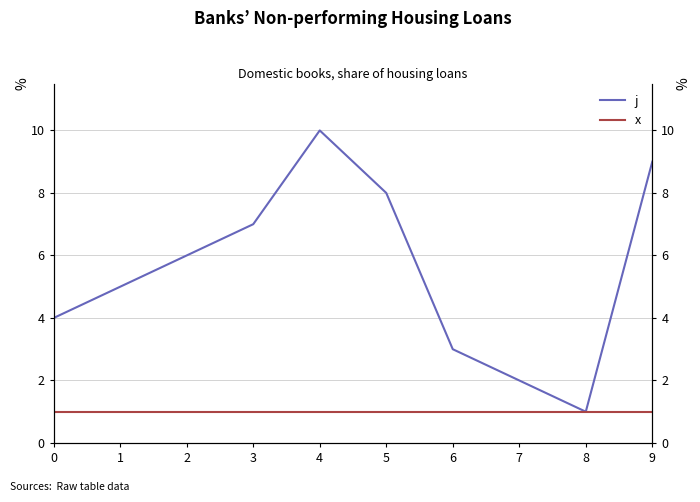

What is the sum of the x values at 2 and 9?

2